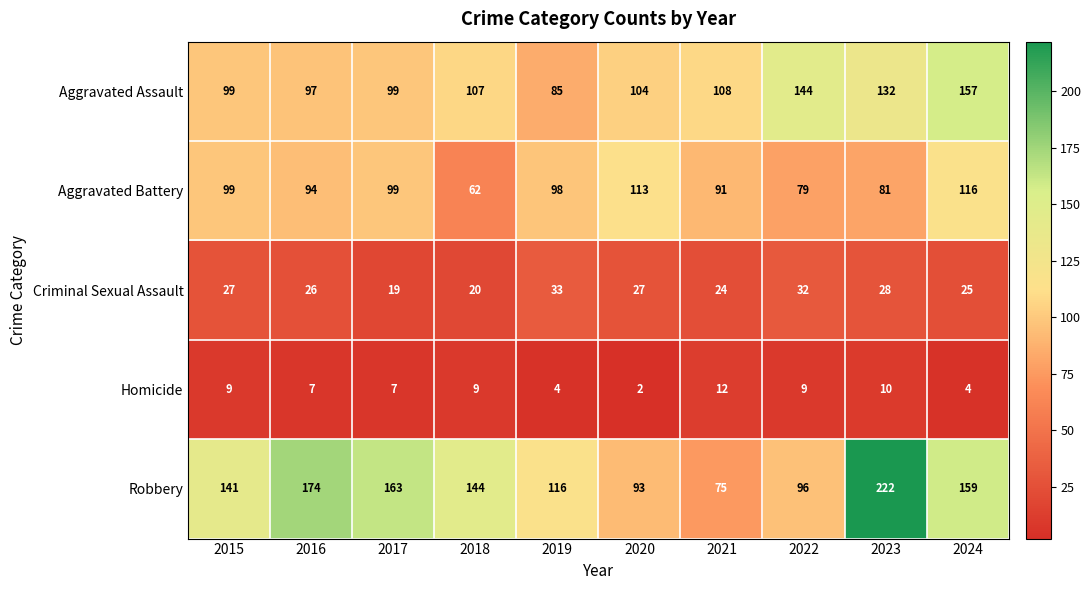

What is the highest value of the Homicide series?

12